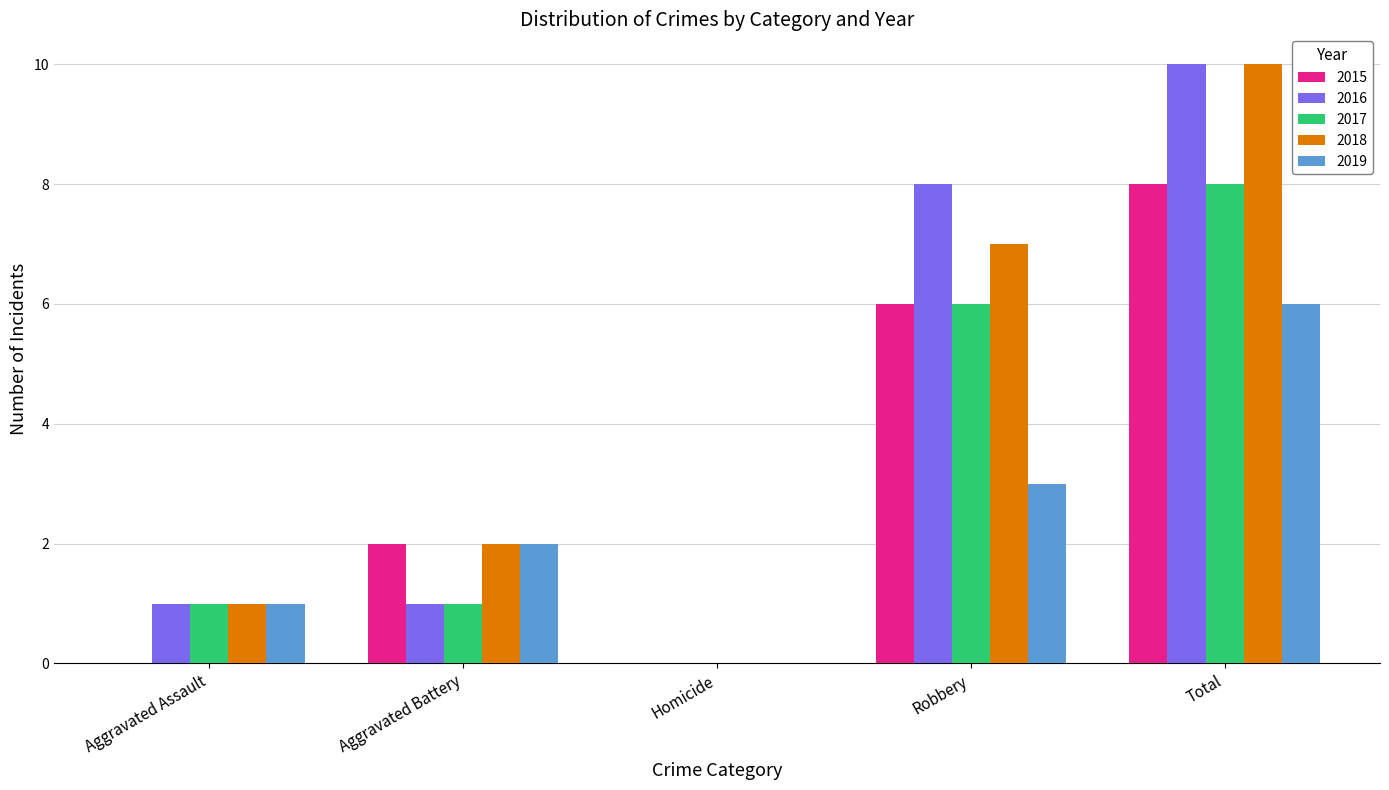

What is the sum of all 2016 values?

20